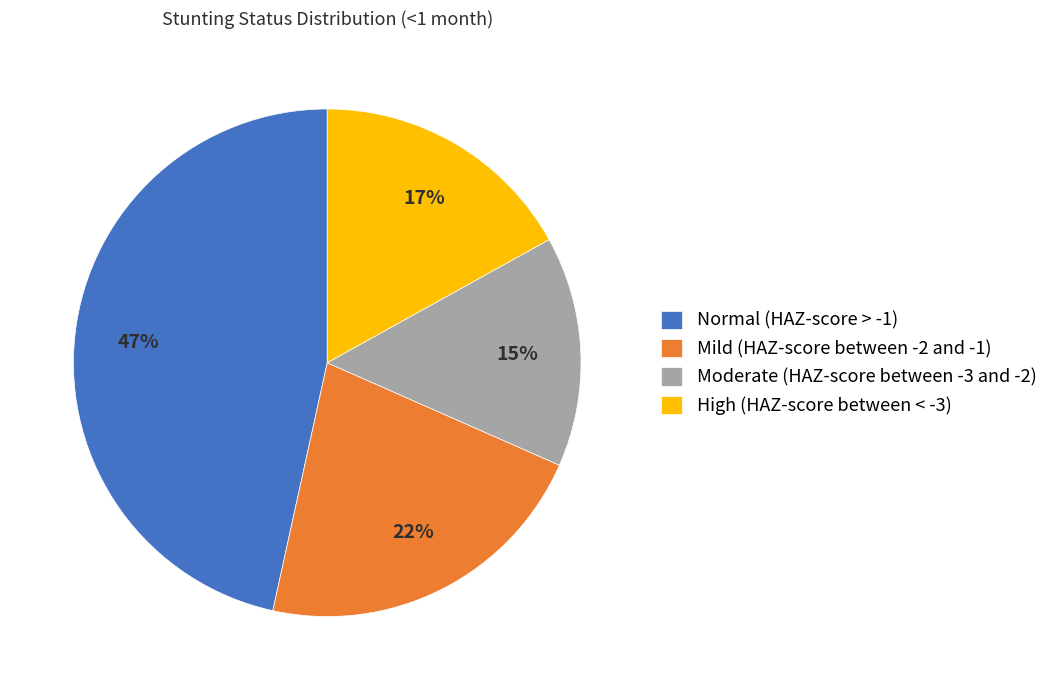

Combined, do High (HAZ-score between < -3) and Moderate (HAZ-score between -3 and -2) account for over 50%?

No